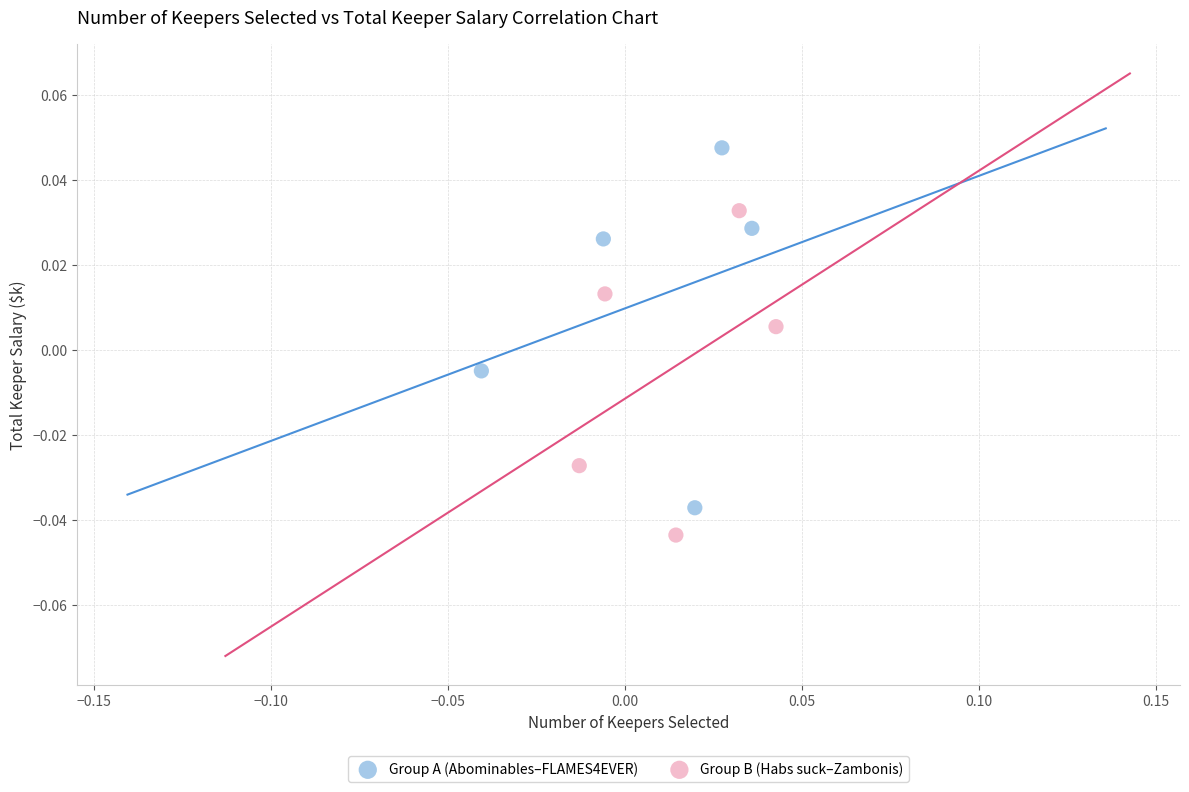

Which series reaches the maximum Y coordinate?

Group A (Abominables–FLAMES4EVER)